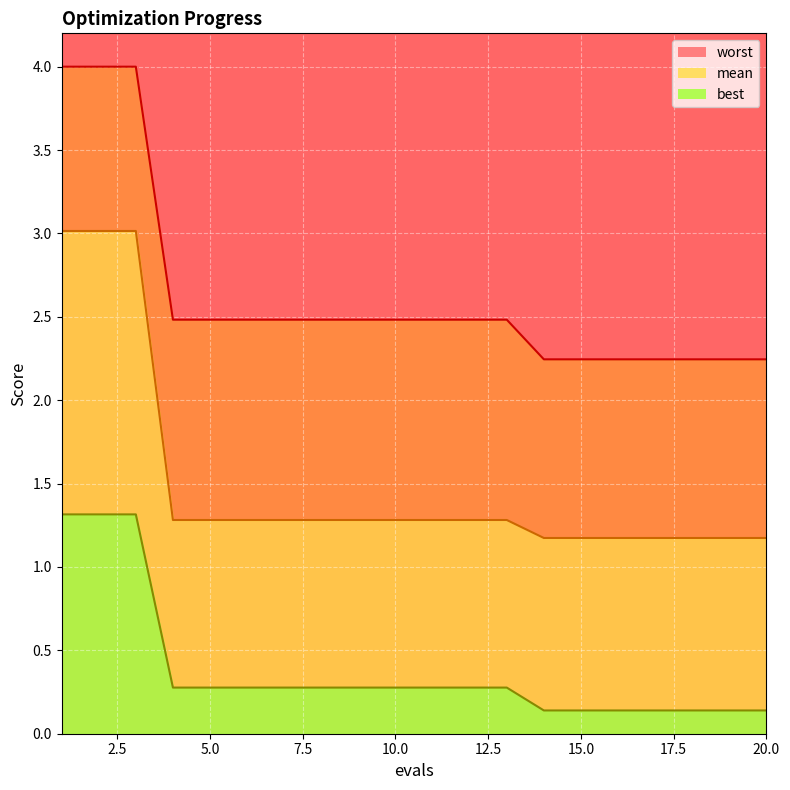

What is the greatest value displayed?

4.0